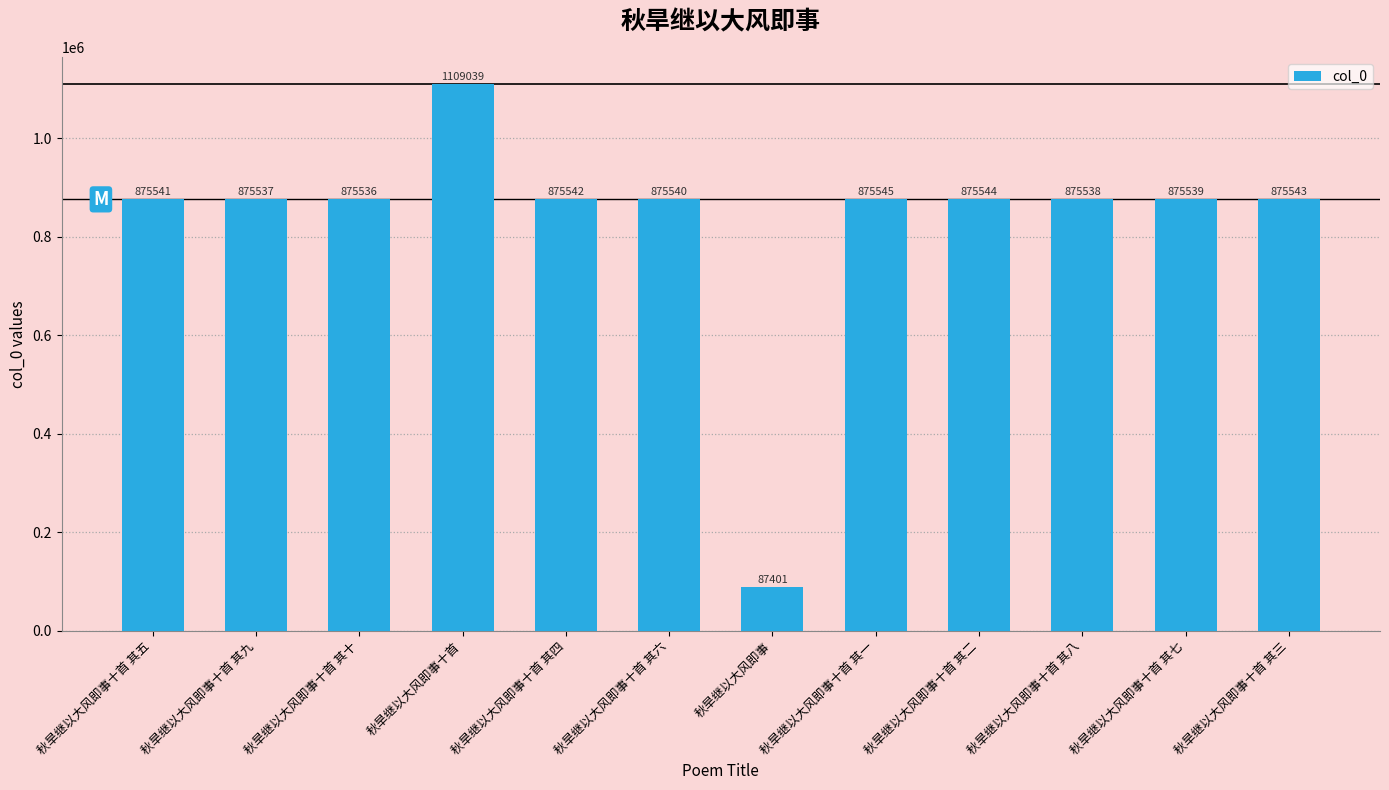

What is the value of the 8th bar from the left?

875545